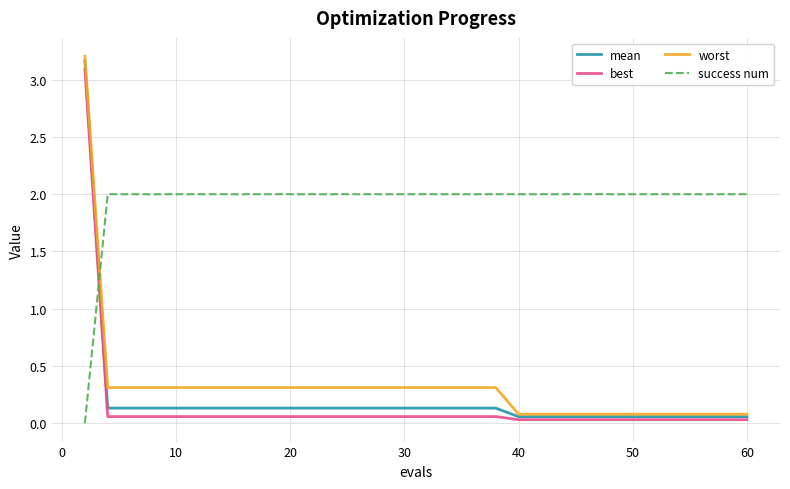

Which series has the largest total across all categories?

success num